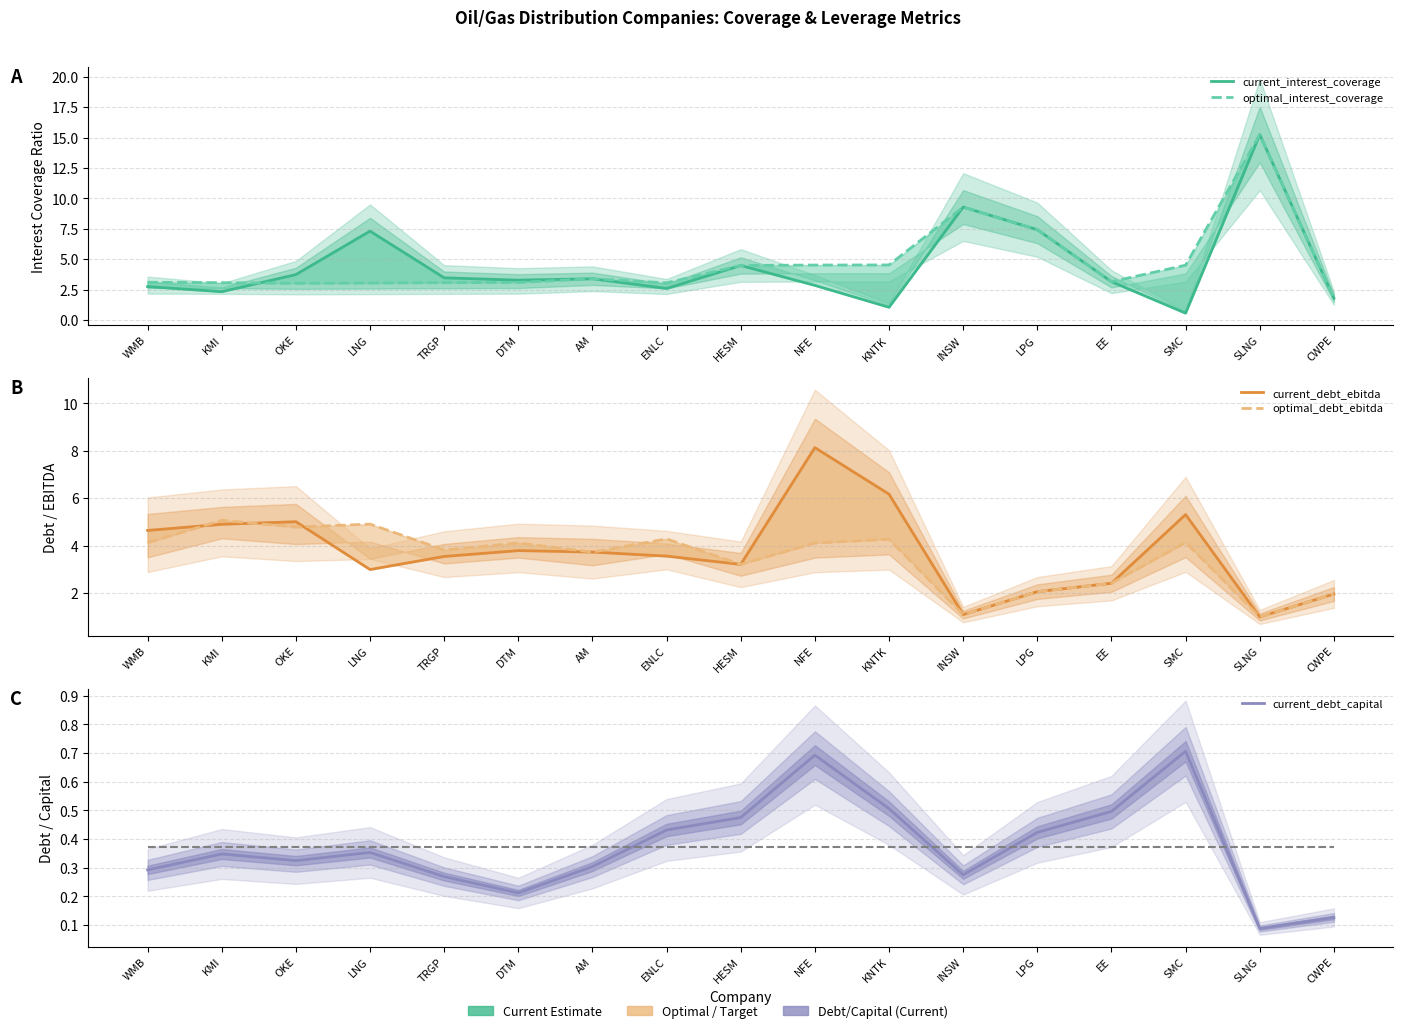

What is the value of the current_debt_ebitda point at the 15th from the left?

5.3